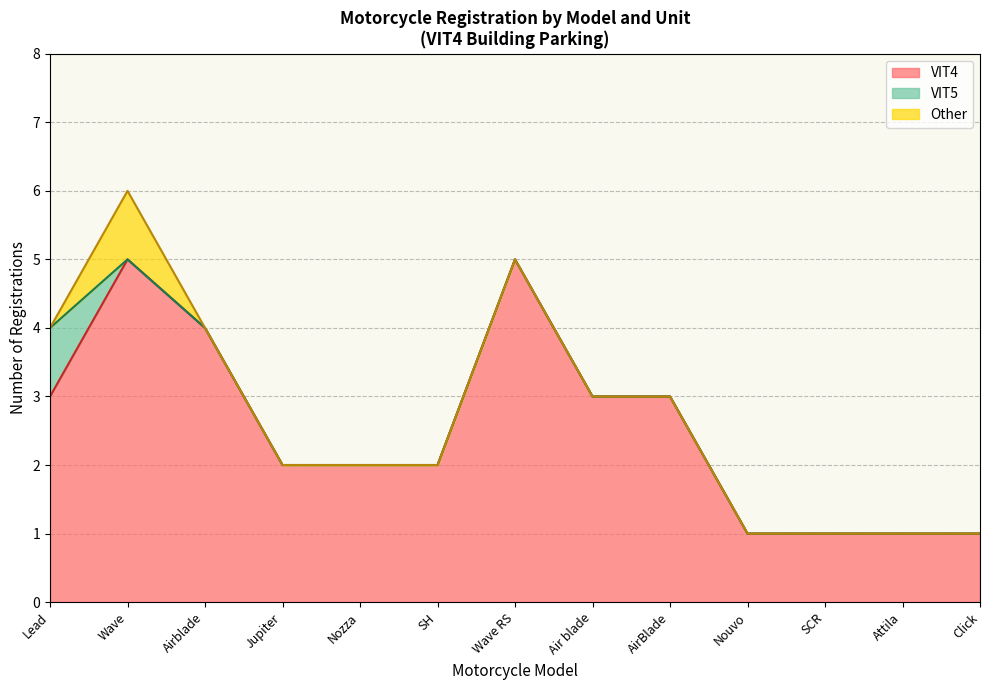

Which category has the lowest value across all series?

Nouvo